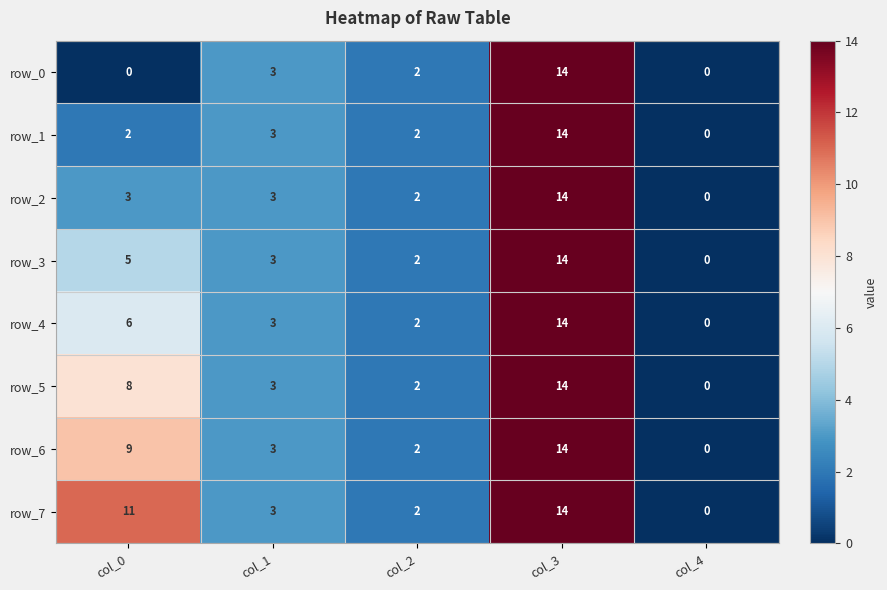

Rank the series at col_0 from highest to lowest value.

row_7, row_6, row_5, row_4, row_3, row_2, row_1, row_0